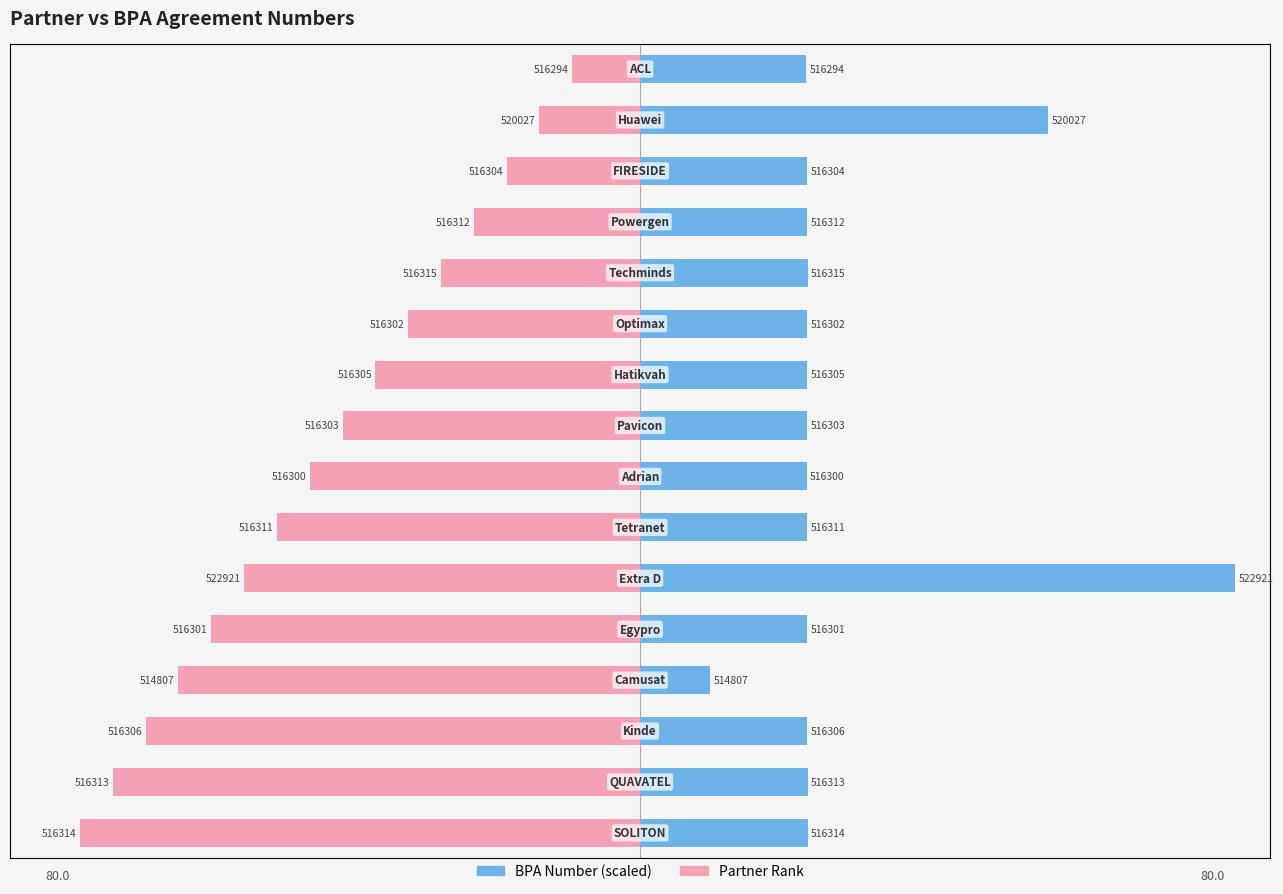

At how many categories does at least one series exceed -26?

16